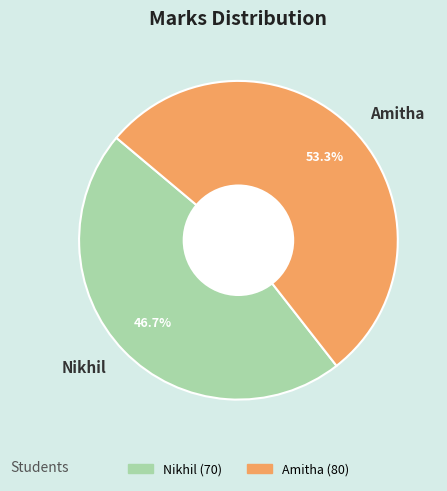

Approximately how many times larger is the value at Amitha compared to Nikhil?

1.1